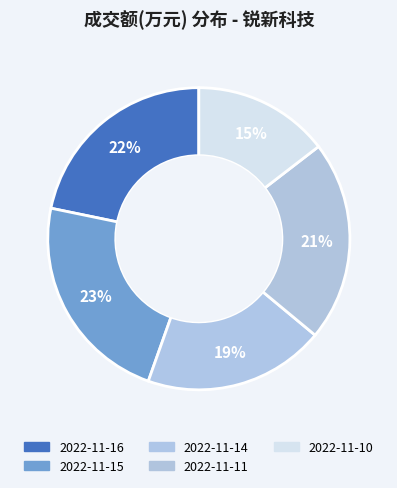

Which category has the biggest portion of the pie?

2022-11-15